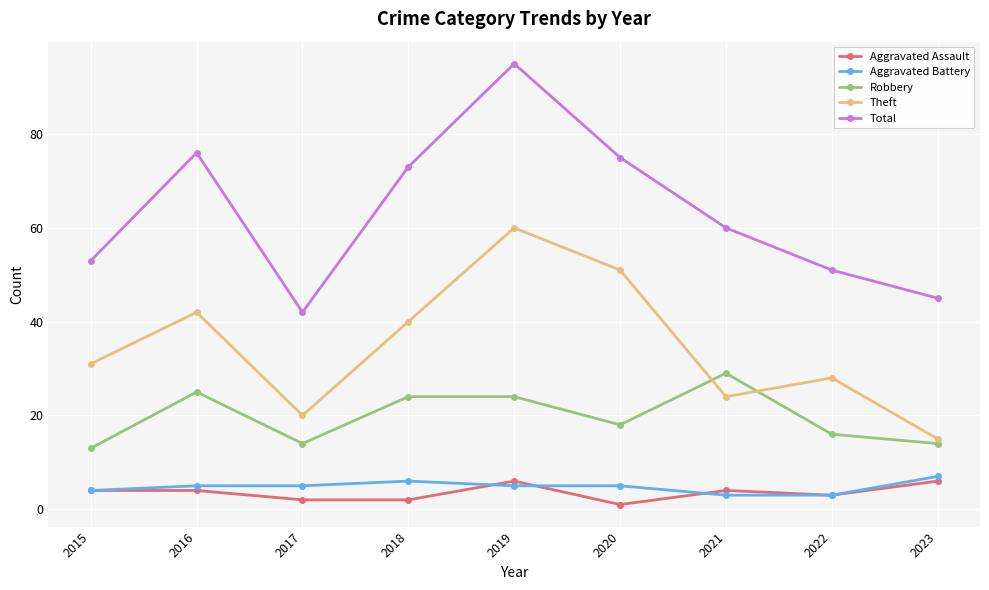

Where is Total nearest to the value 68?

2018